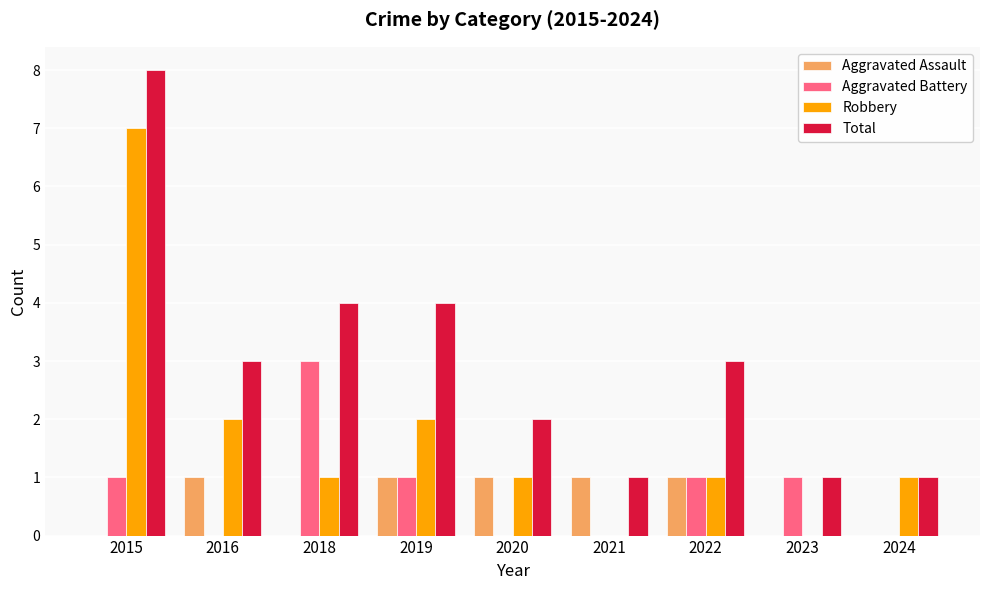

What are all the series names shown in the legend?

Aggravated Assault, Aggravated Battery, Robbery, Total